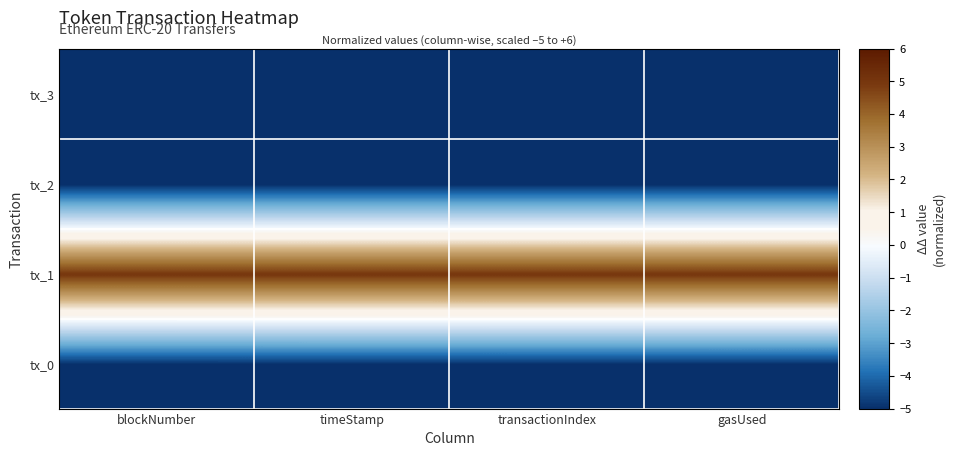

What is the difference between the highest and lowest values at timeStamp?

10.0